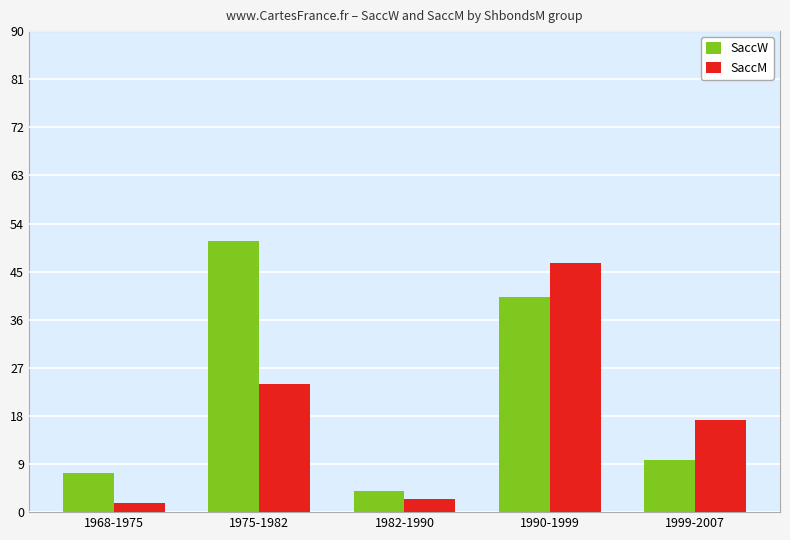

How many data points does each series have?

5